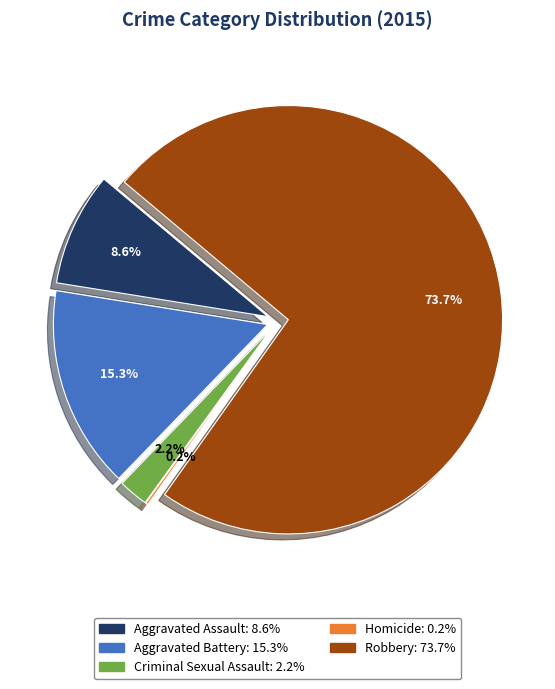

To the nearest percent, what is the combined percentage of Aggravated Battery and Aggravated Assault?

24%